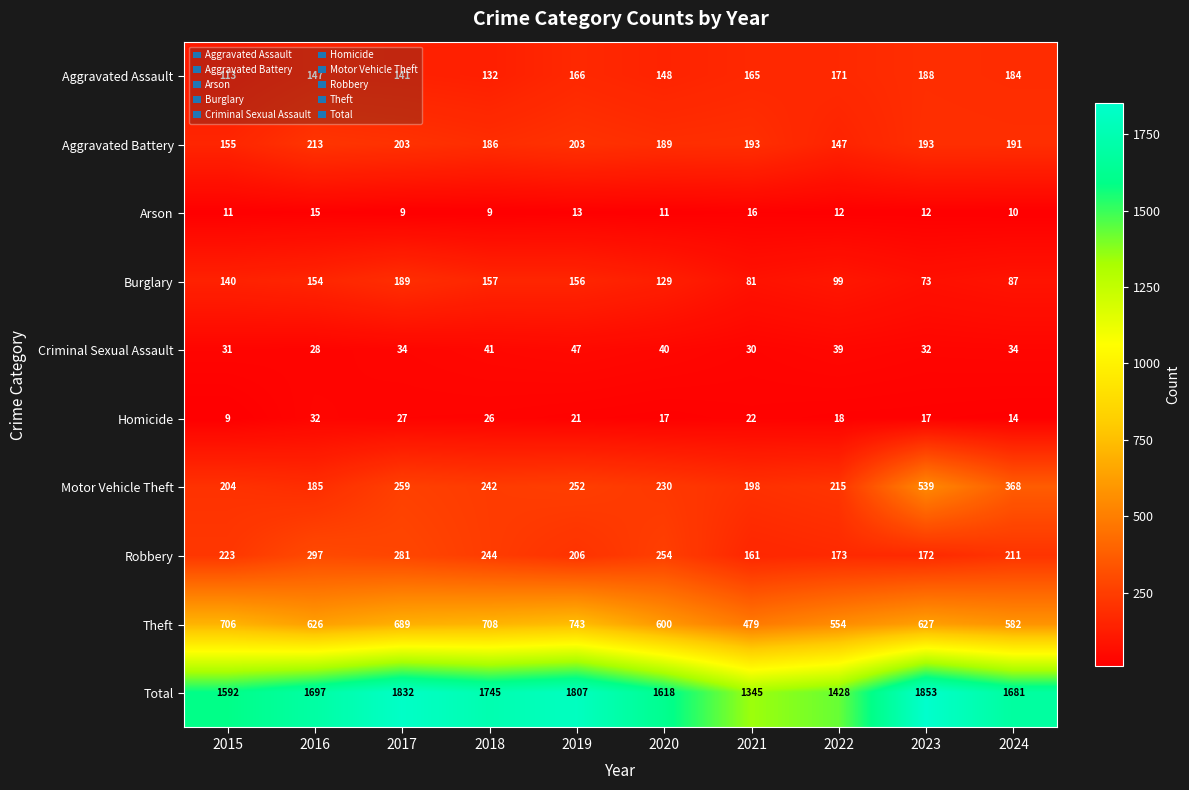

What is the average value of the Homicide series?

20